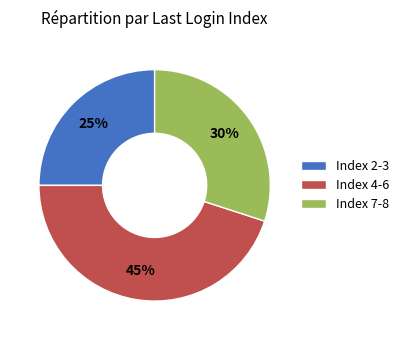

Does any single category account for the majority?

No